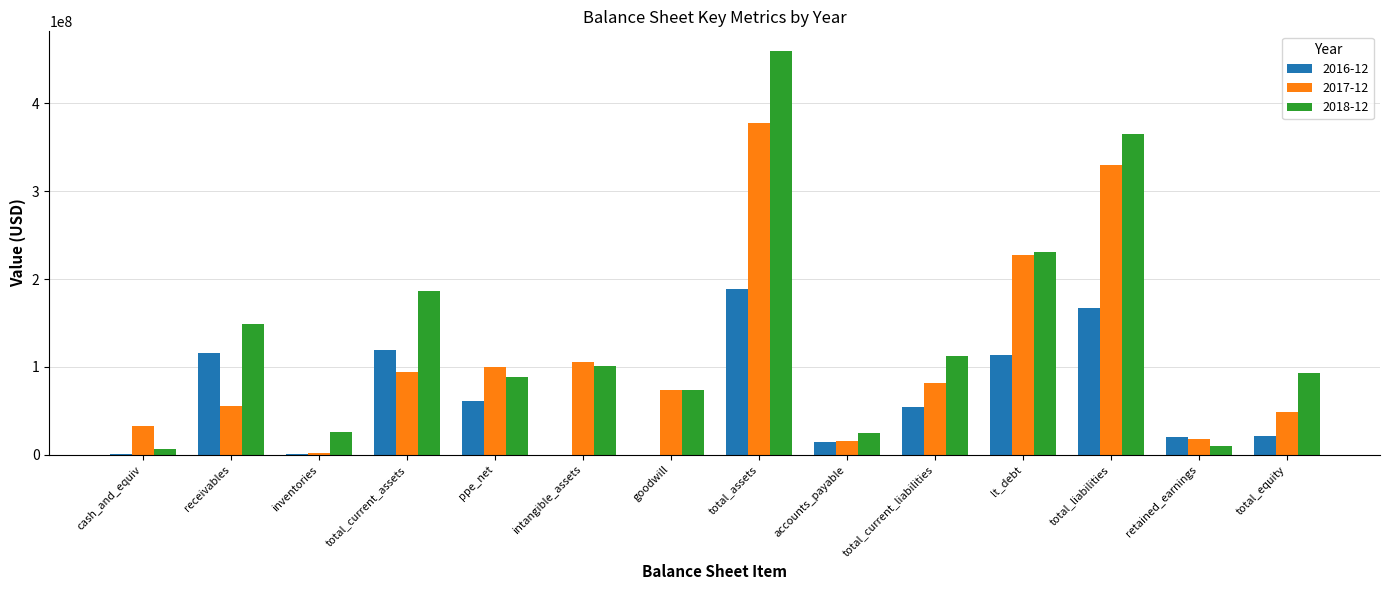

Which series has the largest range (max minus min)?

2018-12